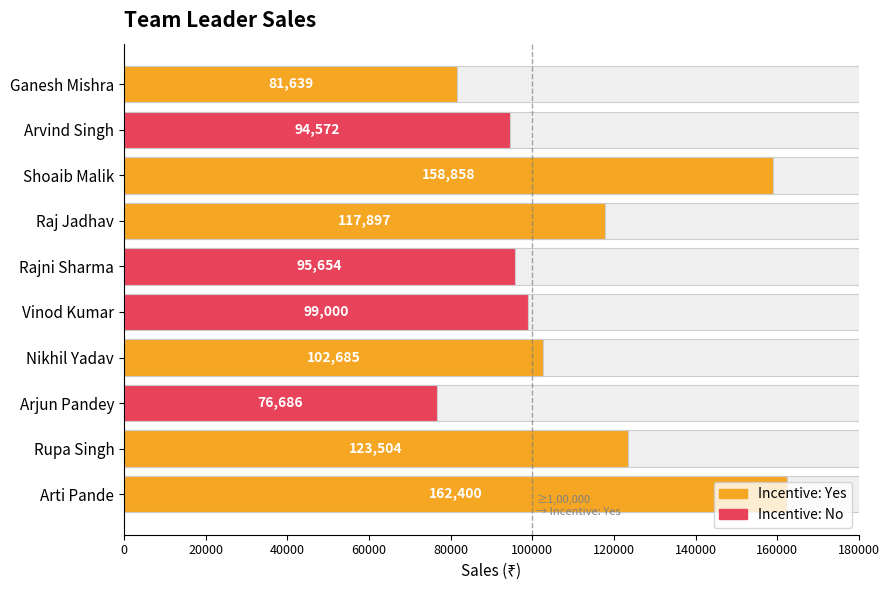

Are the bars grouped side by side (vs. stacked)?

No